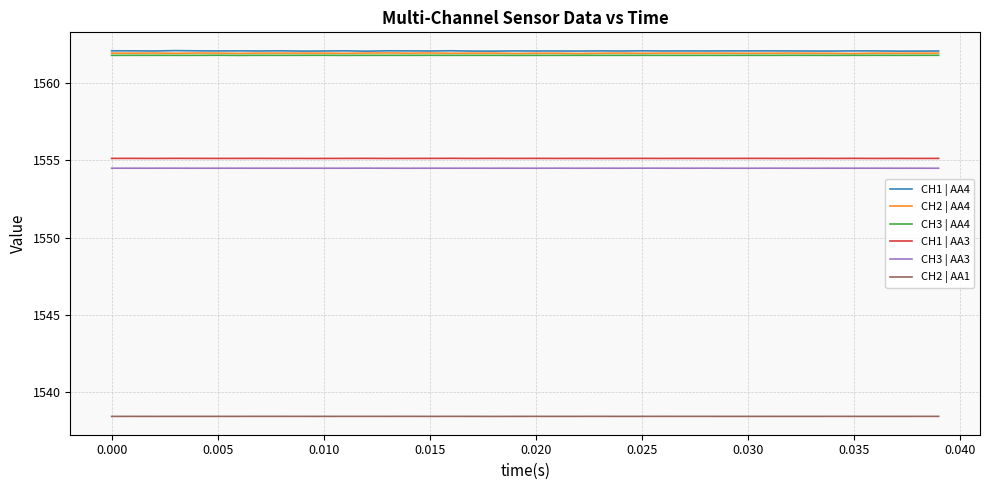

True or false: CH1 | AA4 and CH3 | AA4 cross at least once.

False